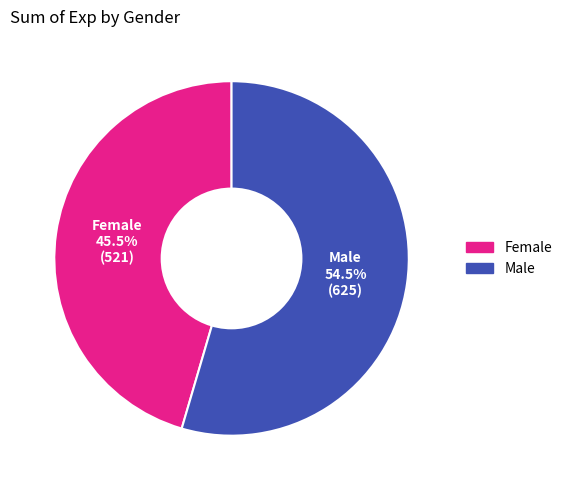

Is the sum of Male and Female greater than half?

Yes